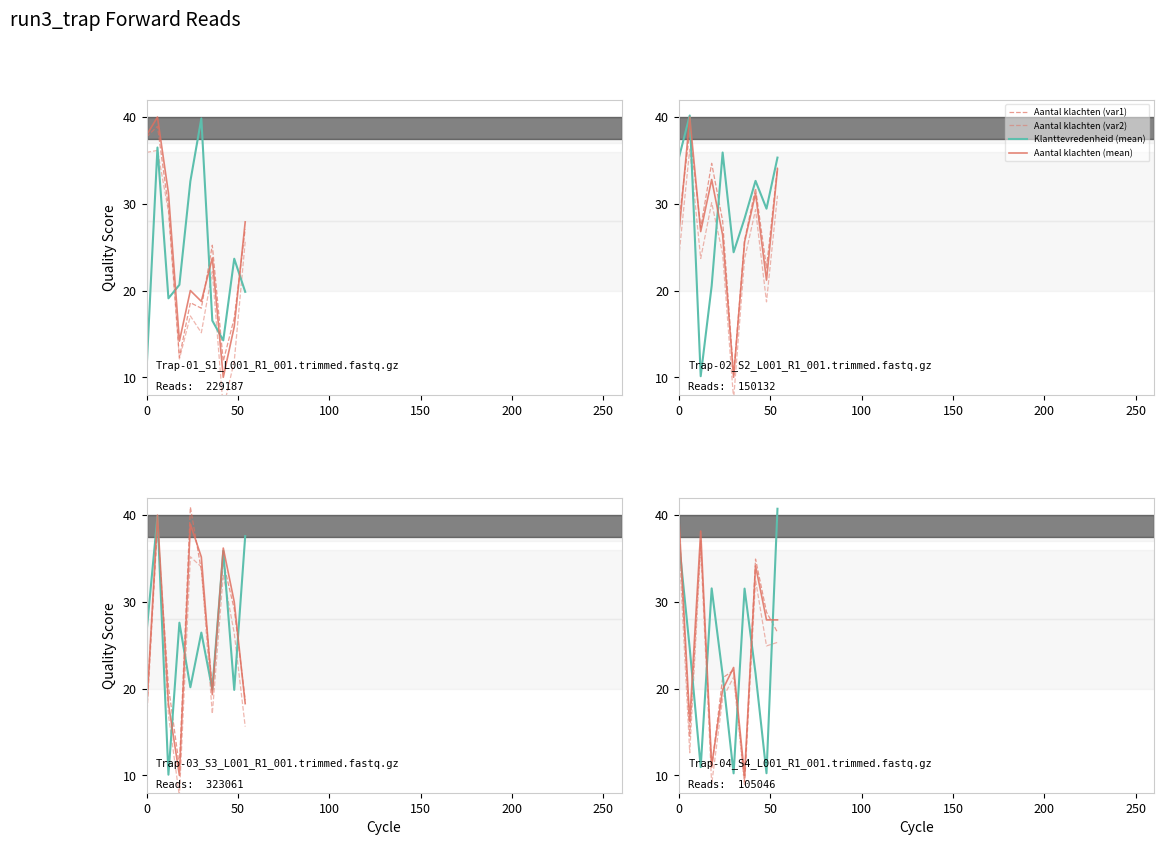

What are all the series names shown in the legend?

Aantal klachten (var1), Aantal klachten (var2), Klanttevredenheid (mean), Aantal klachten (mean)